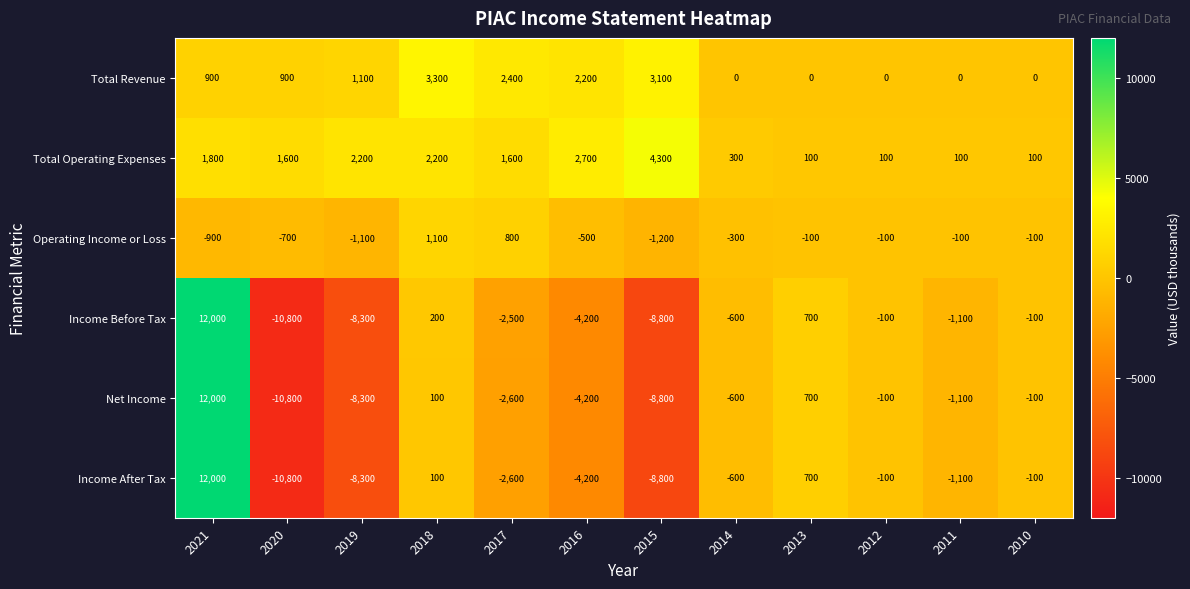

What is the maximum value shown in the chart?

12000